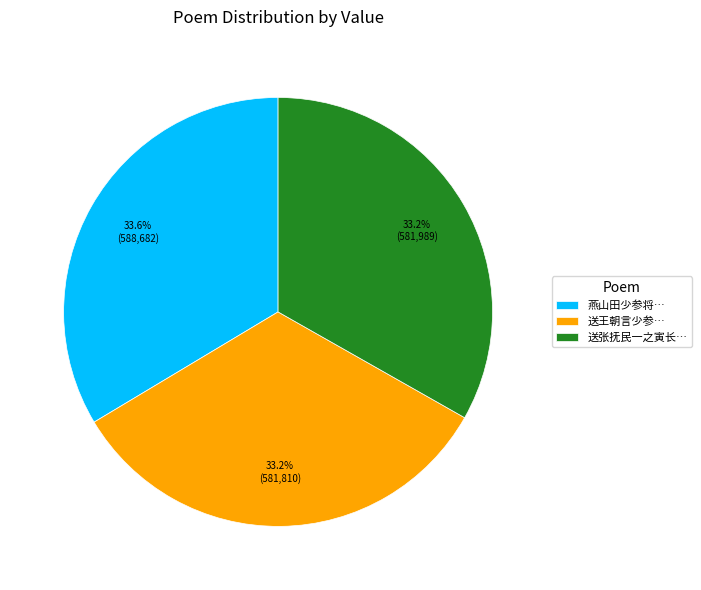

Do 燕山田少参将… and 送王朝言少参… together represent more than half of the pie?

Yes